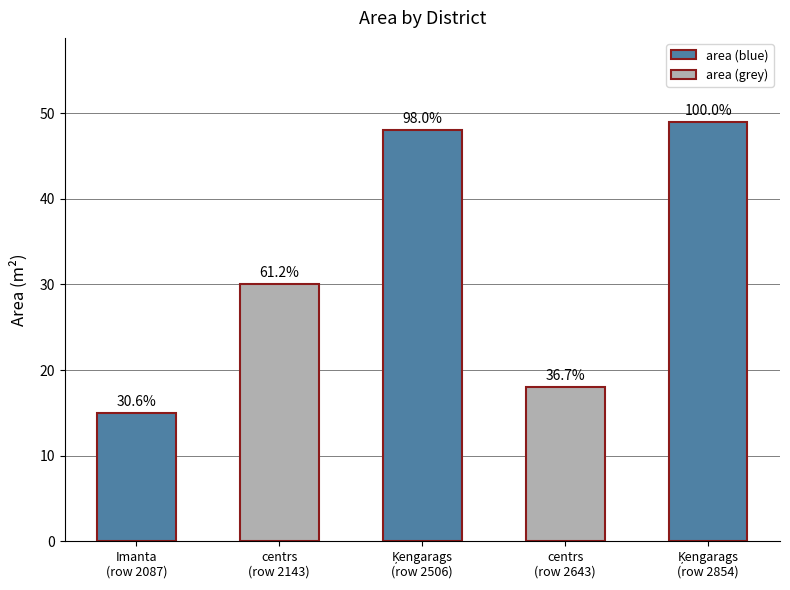

Rank the categories by value from lowest to highest.

Imanta
(row 2087), centrs
(row 2643), centrs
(row 2143), Ķengarags
(row 2506), Ķengarags
(row 2854)